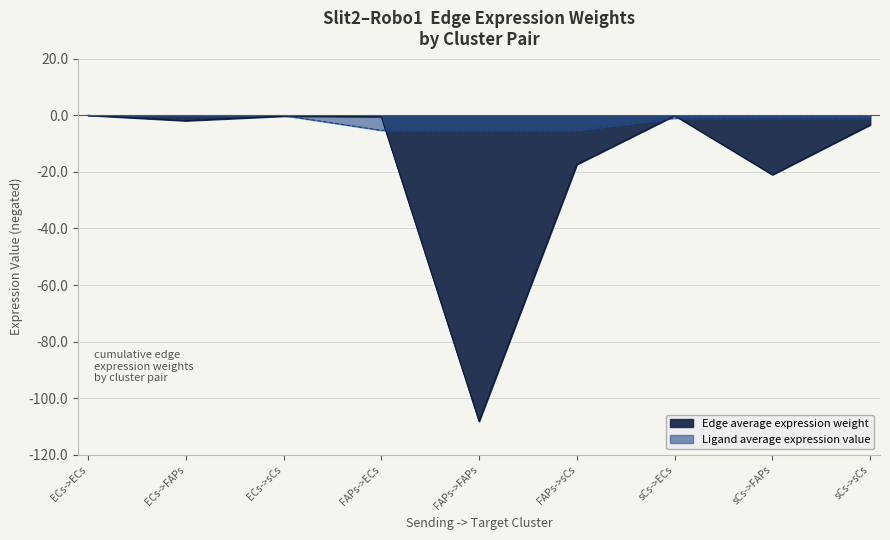

True or false: Edge average expression weight has a value of -0.3 at ECs->sCs.

True